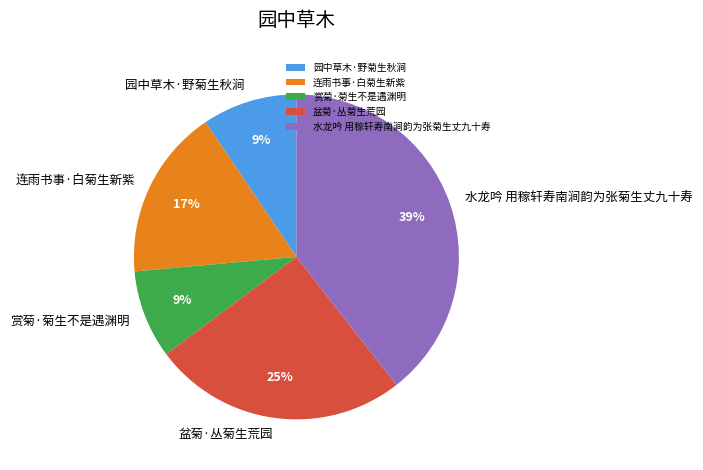

The 连雨书事·白菊生新紫 slice represents 17% of the pie. True or false?

True